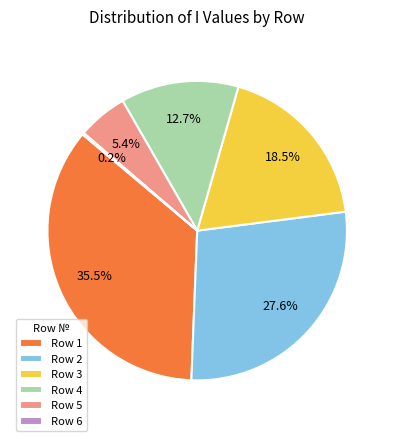

Between Row 1 and Row 4, which is larger?

Row 1